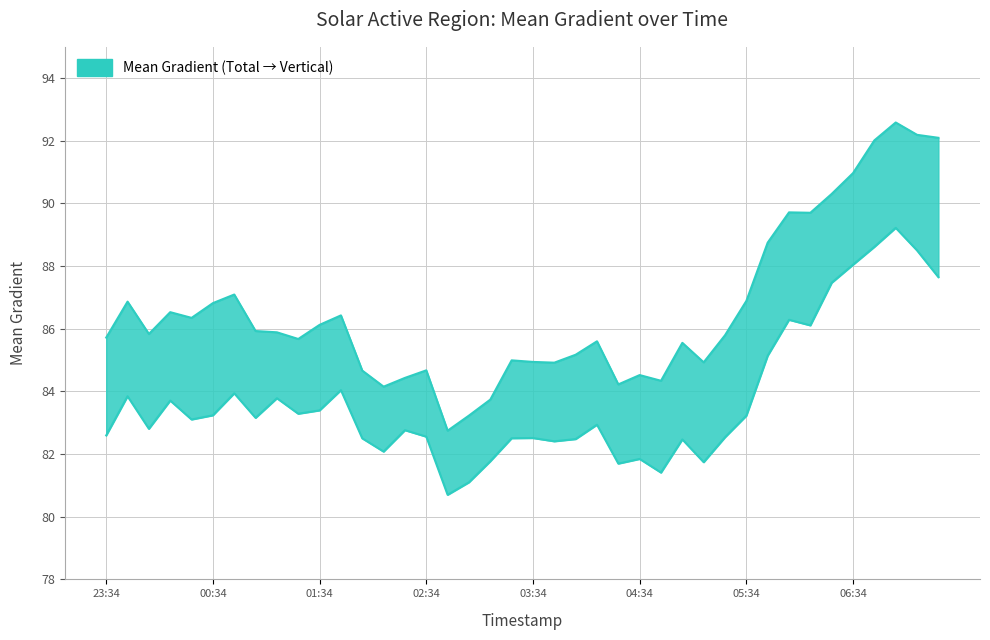

At which category does Mean Gradient Vertical reach its first local peak?

2016/11/28 23:46